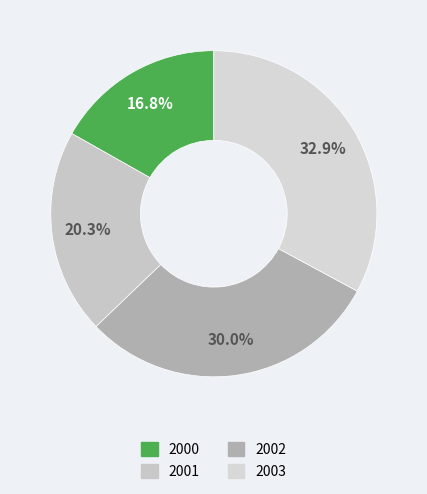

Rank the categories by value from highest to lowest.

2003, 2002, 2001, 2000